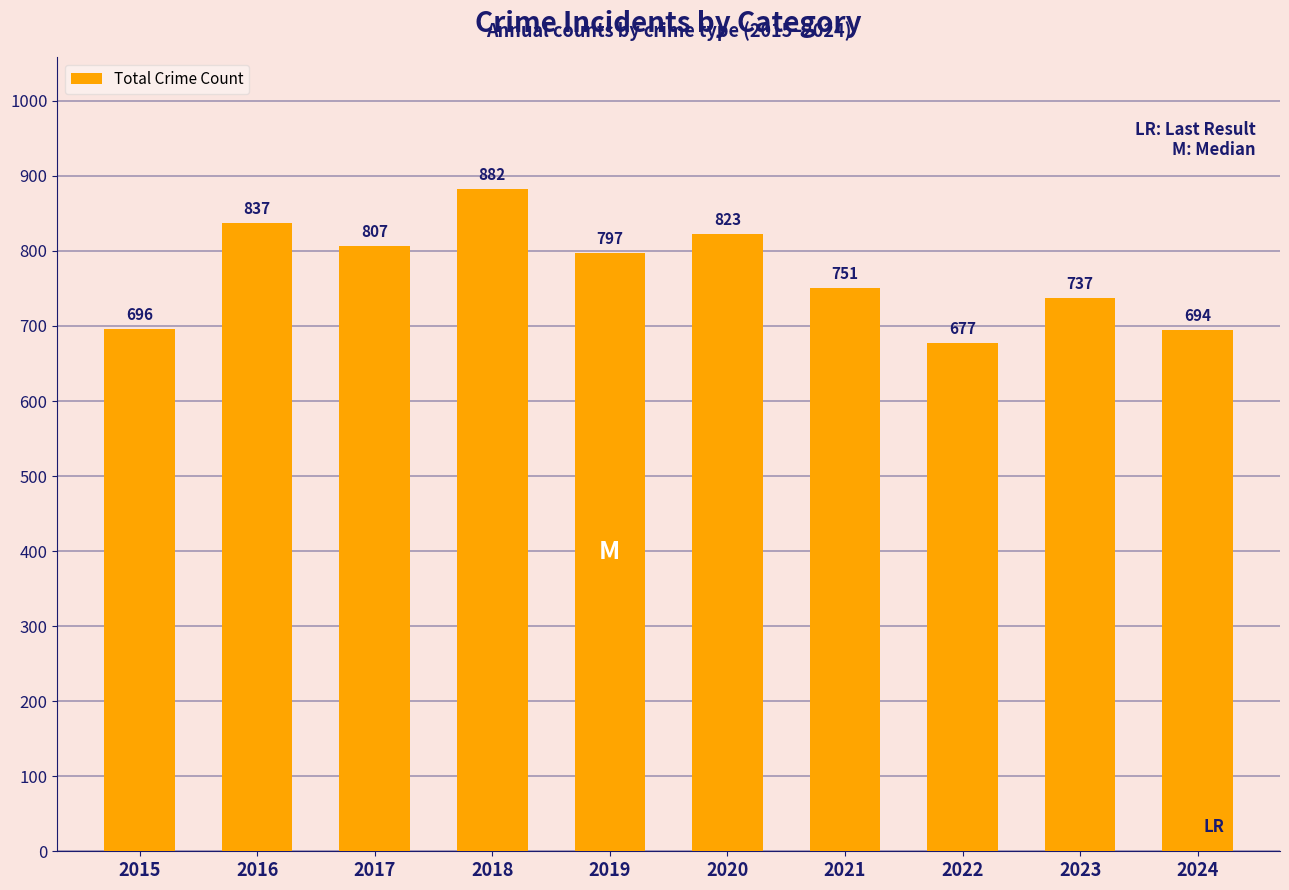

What is the sum of the values at 2022 and 2024?

1371